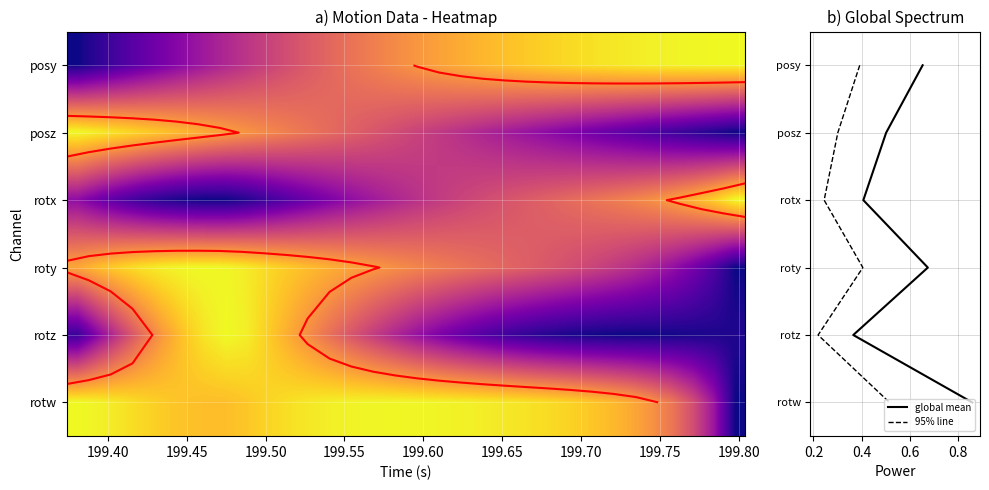

Is the value of posz at 199.40 greater than the value of posy at 25?

Yes